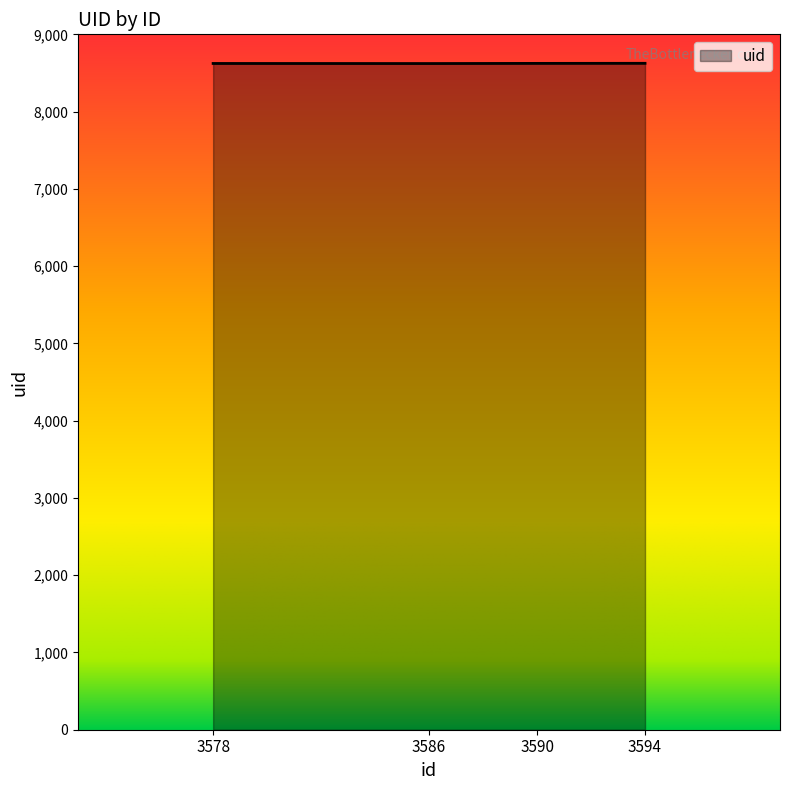

What is the ratio of the value at 3578 to the value at 3586?

1.0